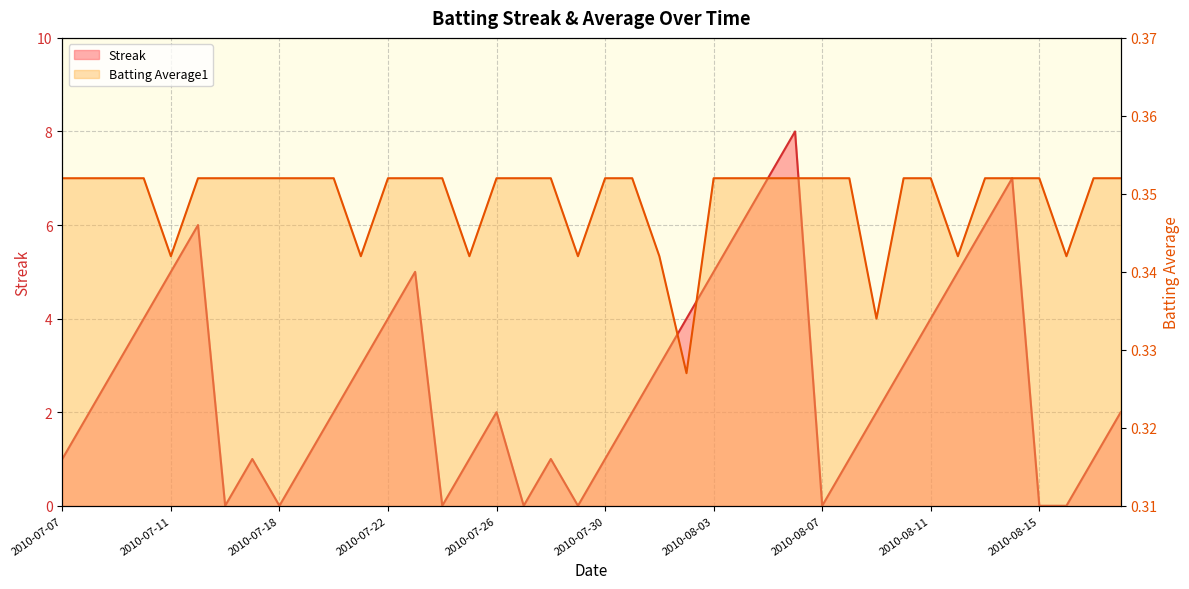

What is the value of the Streak point at the 22nd from the left?

2.0